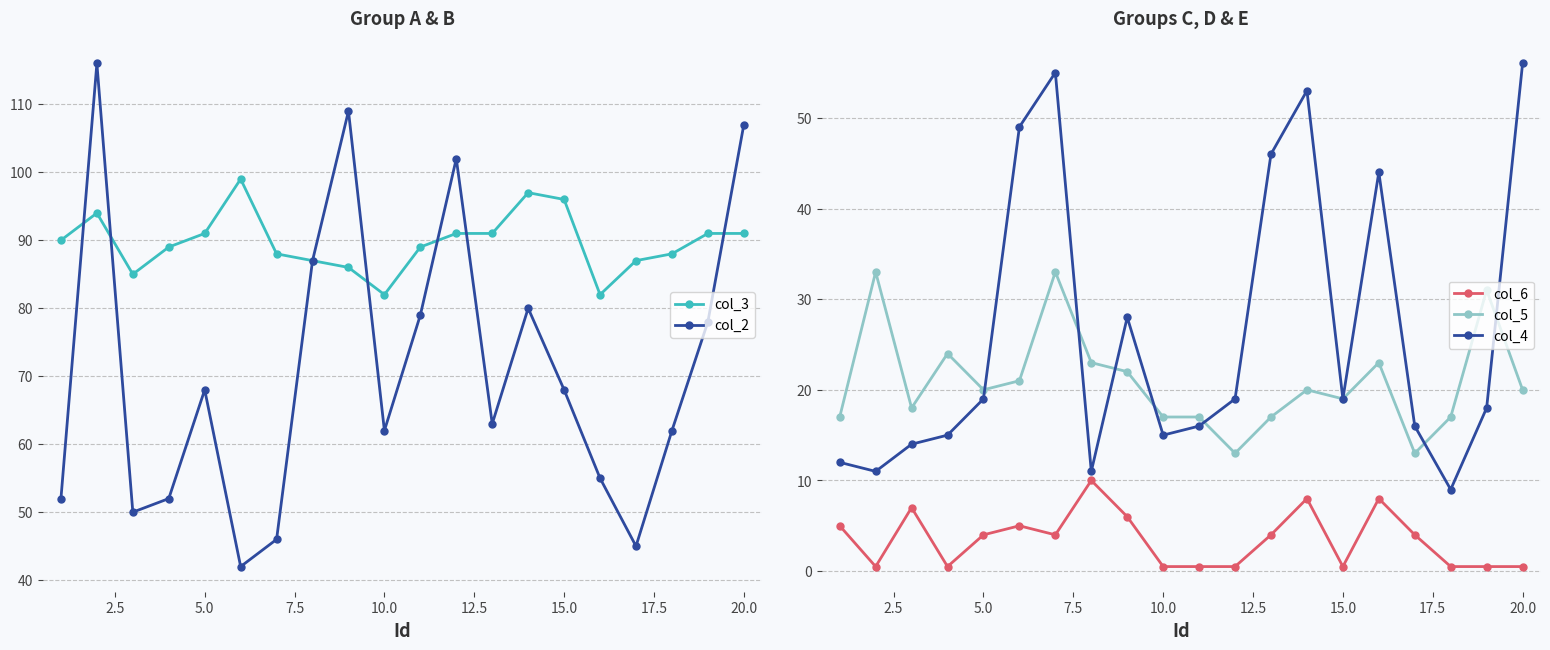

The col_2 series shows 150 at 20.0. True or false?

False